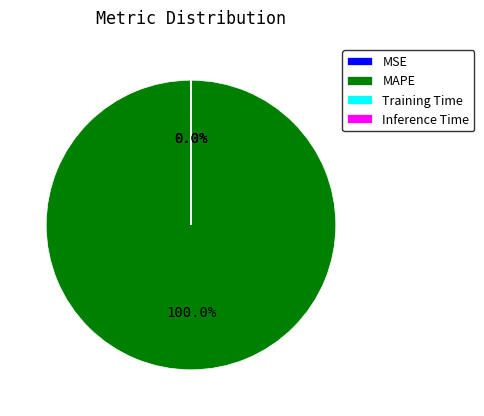

Is there a majority slice in this chart?

Yes